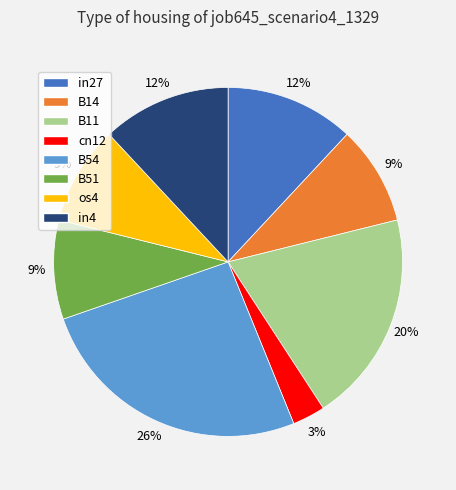

What percentage is the B54 slice, to the nearest percent?

26%